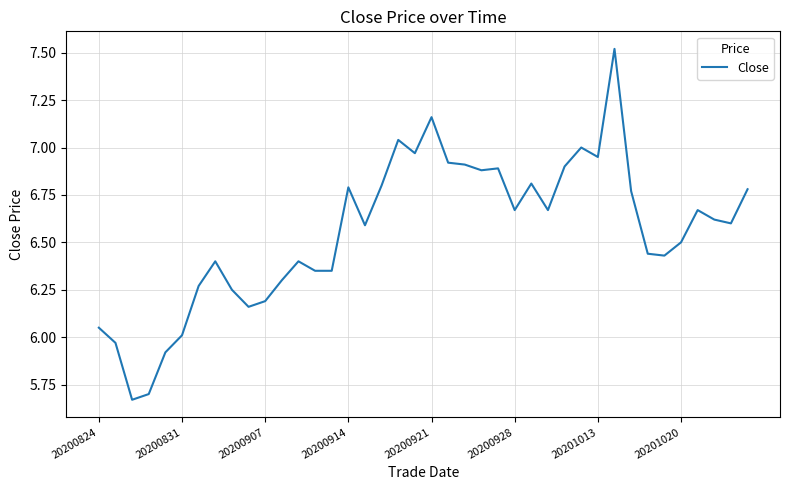

What is the greatest value displayed?

7.5